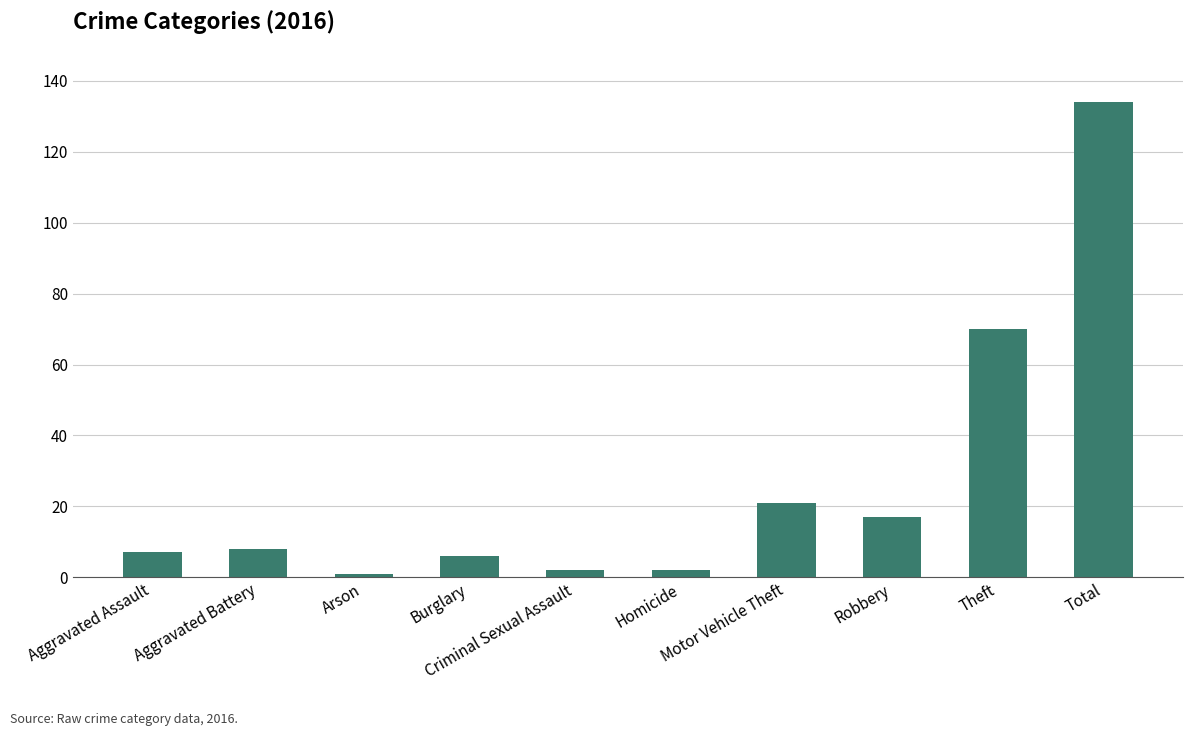

Reading left to right, extract all data points from this chart.

7	8	1	6	2	2	21	17	70	134